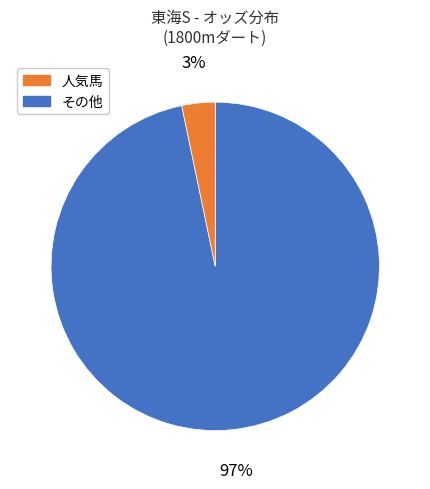

To the nearest percent, what is the average slice percentage?

50%